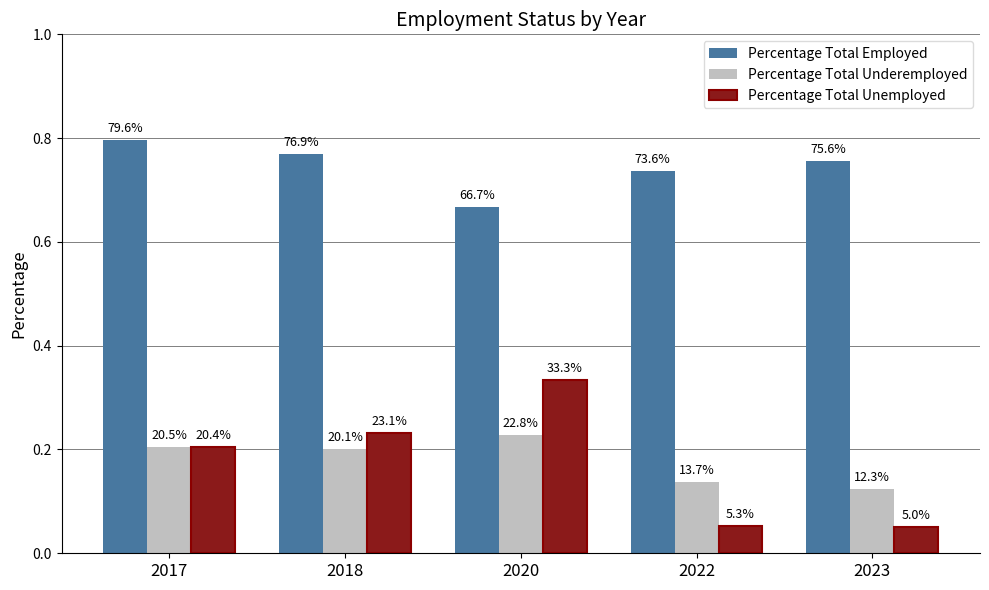

Reading left to right, list all the values displayed in this chart.

Percentage Total Employed: 0.8	0.8	0.7	0.7	0.8
Percentage Total Underemployed: 0.2	0.2	0.2	0.1	0.1
Percentage Total Unemployed: 0.2	0.2	0.3	0.1	0.1